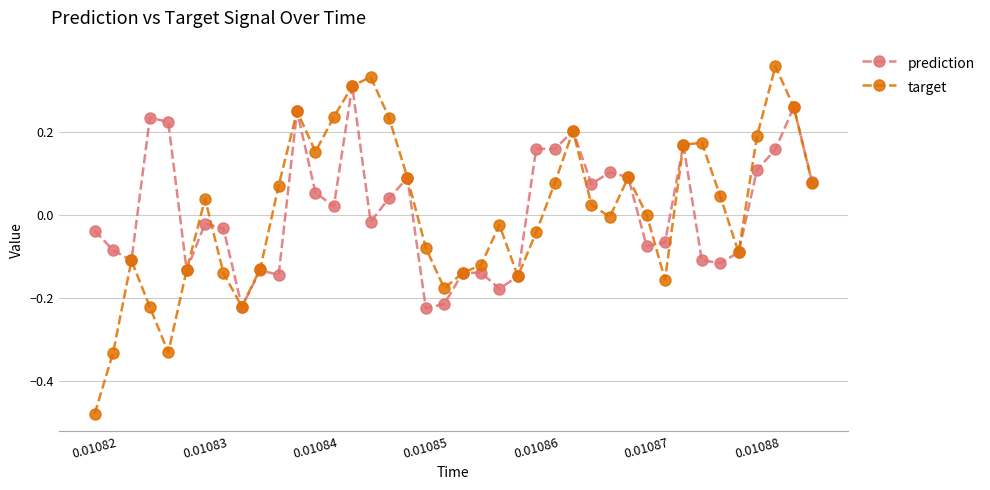

In target, how many points are lower than both neighbors (excluding endpoints)?

8